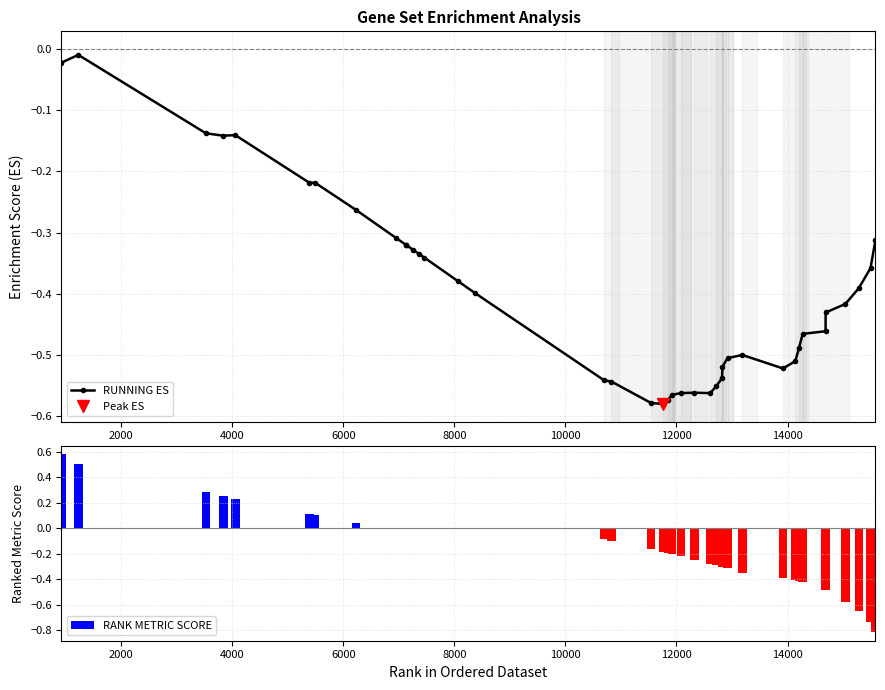

What is the average value of the RANK METRIC SCORE series?

-0.2